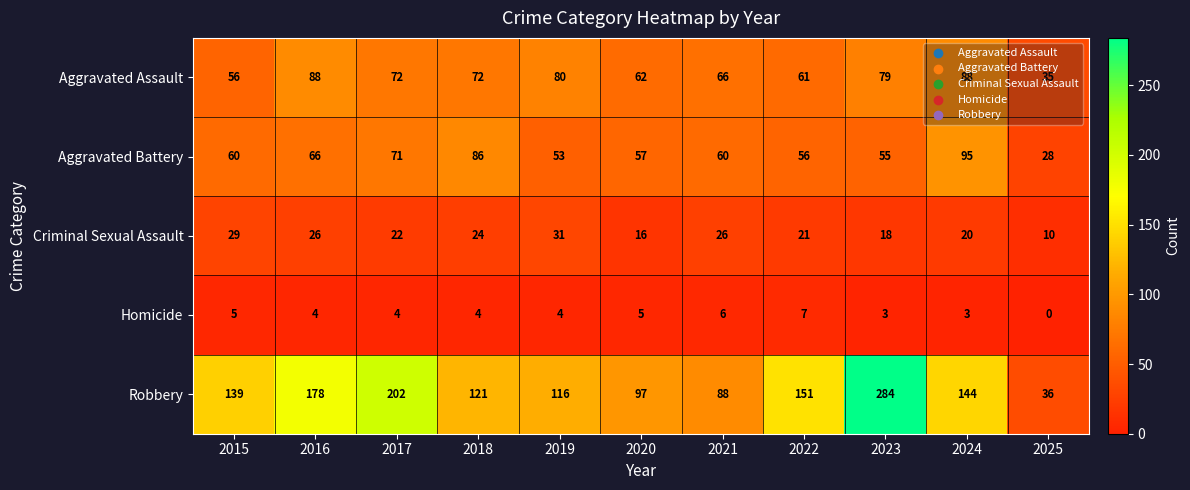

True or false: Aggravated Battery has a value of 47 at 2018.

False